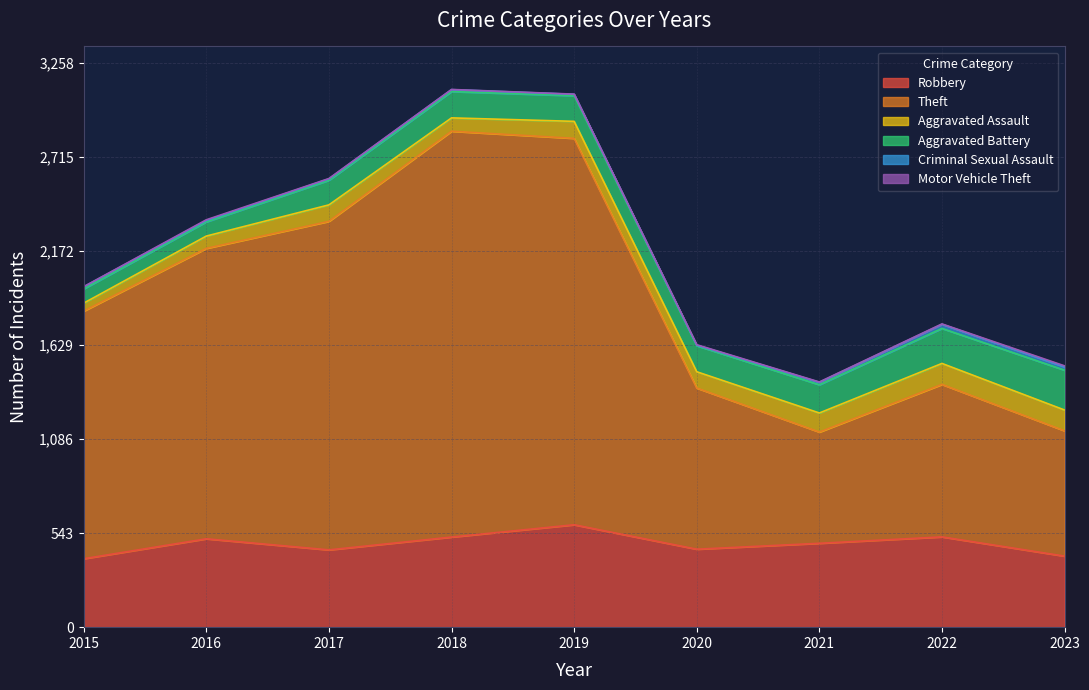

True or false: Criminal Sexual Assault has a value of 8 at 2017.

True